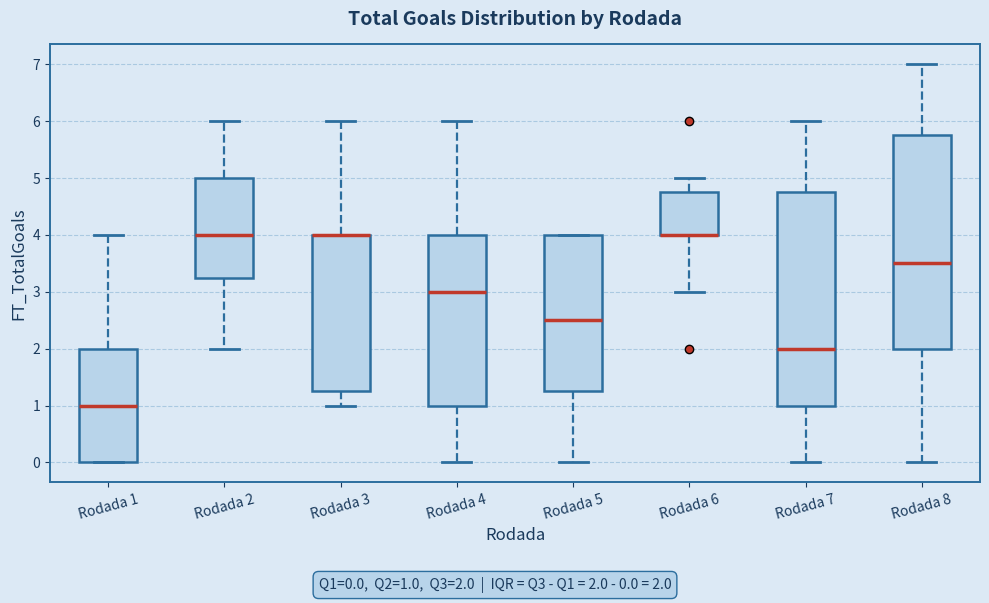

Reading left to right, read every box against the y-axis: the position of its median line, the range the box covers, and the ends of its whiskers. The values are not printed on the chart, so give them approximately, as read against the axis.

Rodada 1: median 1.0, box 0.0 to 2.0, whiskers 0.0 to 4.0
Rodada 2: median 4.0, box 3.3 to 5.0, whiskers 2.0 to 6.0
Rodada 3: median 4.0 (drawn on the box's upper edge), box 1.3 to 4.0, whiskers 1.0 to 6.0
Rodada 4: median 3.0, box 1.0 to 4.0, whiskers 0.0 to 6.0
Rodada 5: median 2.5, box 1.3 to 4.0, whiskers 0.0 to 4.0
Rodada 6: median 4.0 (drawn on the box's lower edge), box 4.0 to 4.8, whiskers 3.0 to 5.0
Rodada 7: median 2.0, box 1.0 to 4.8, whiskers 0.0 to 6.0
Rodada 8: median 3.5, box 2.0 to 5.8, whiskers 0.0 to 7.0